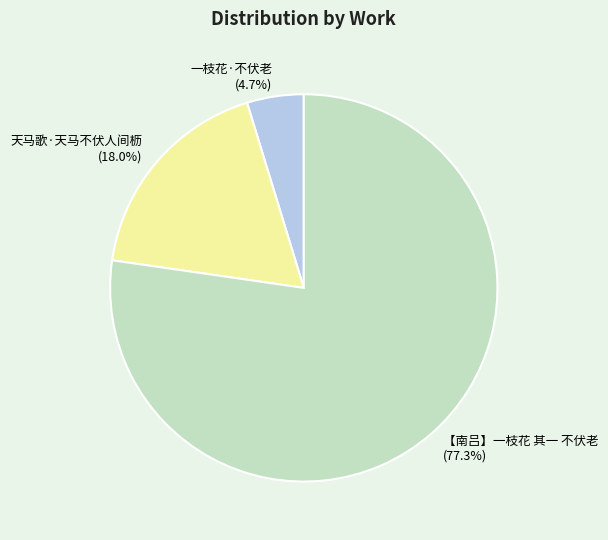

Which has a higher value, 天马歌·天马不伏人间枥 or 一枝花·不伏老?

天马歌·天马不伏人间枥